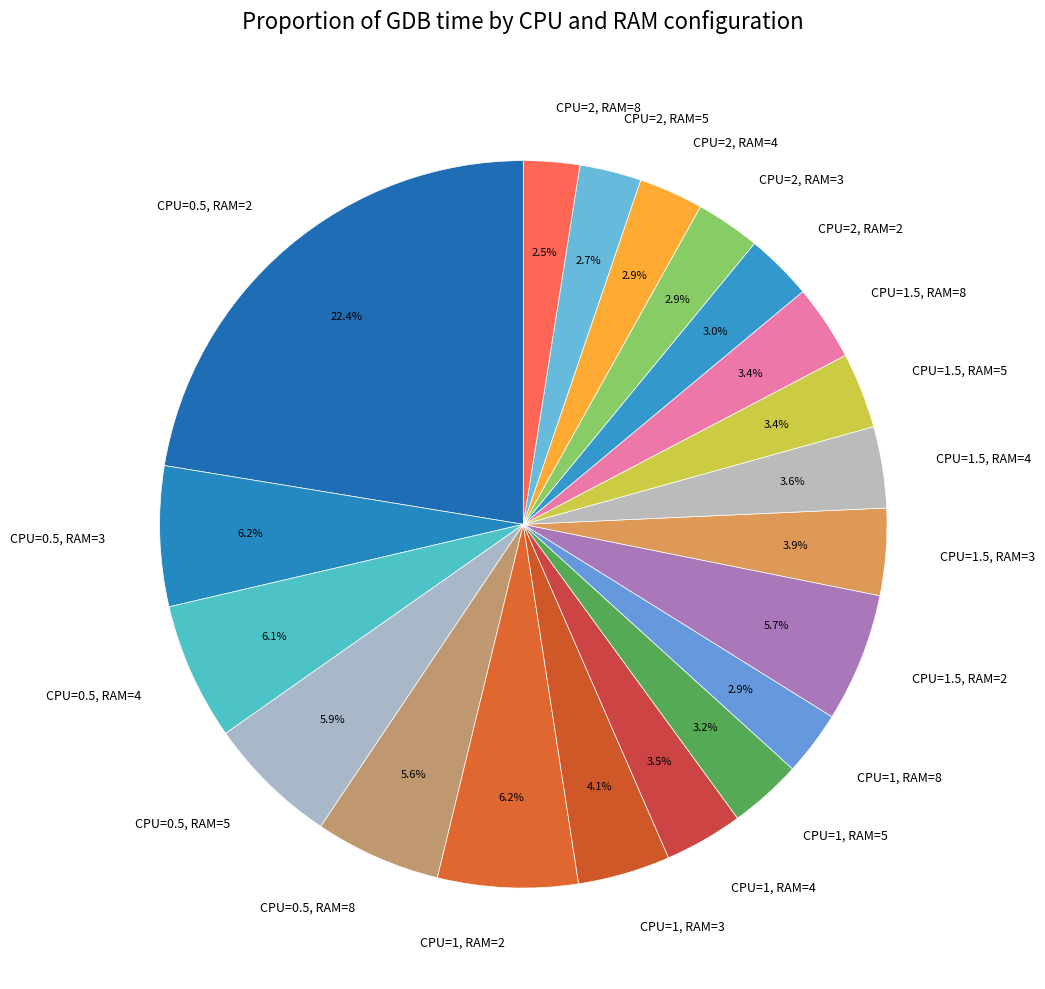

To the nearest percent, what portion does CPU=2, RAM=3 represent?

3%